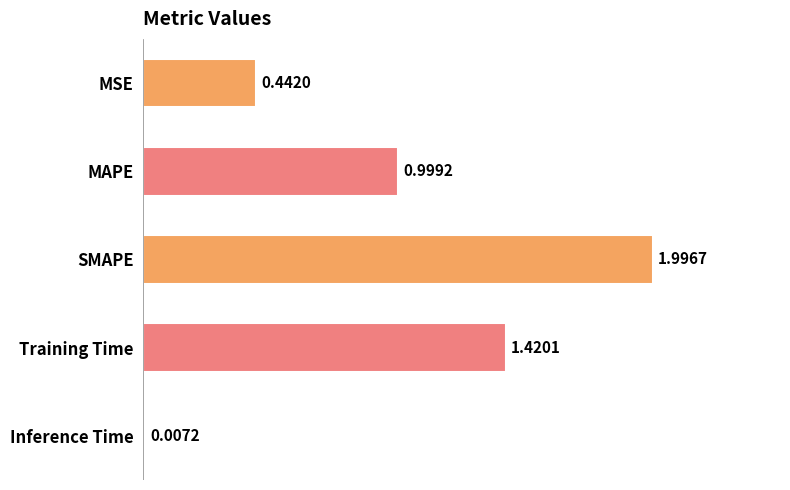

Which label corresponds to the largest value in the chart?

SMAPE